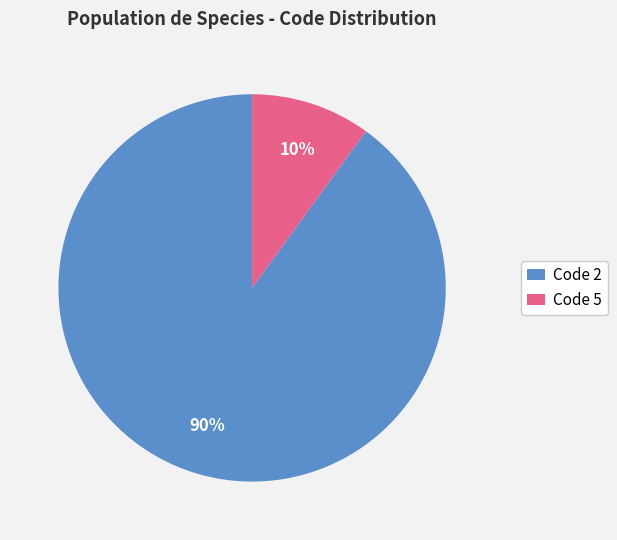

Which has a higher value, Code 2 or Code 5?

Code 2